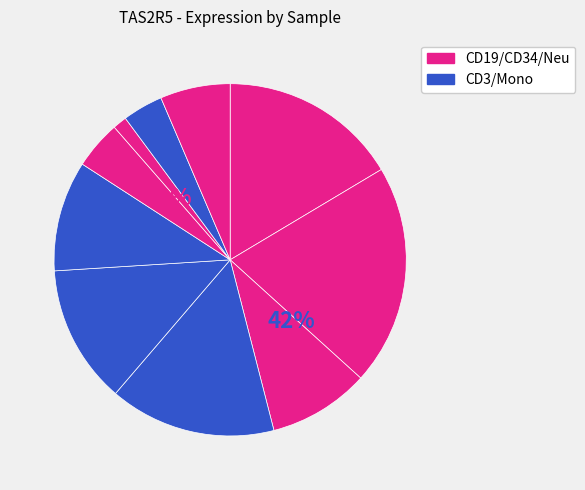

Combined, do HD8_CD3 and HD7_CD19 account for over 50%?

No